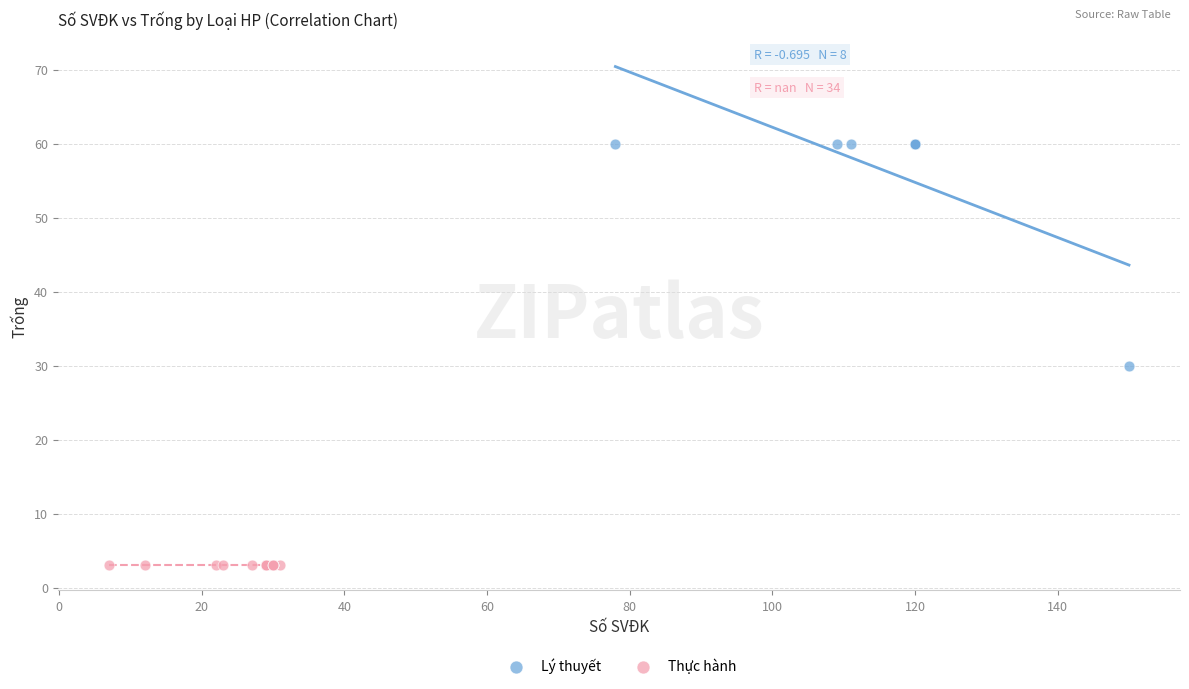

Which series reaches the maximum Y coordinate?

Lý thuyết